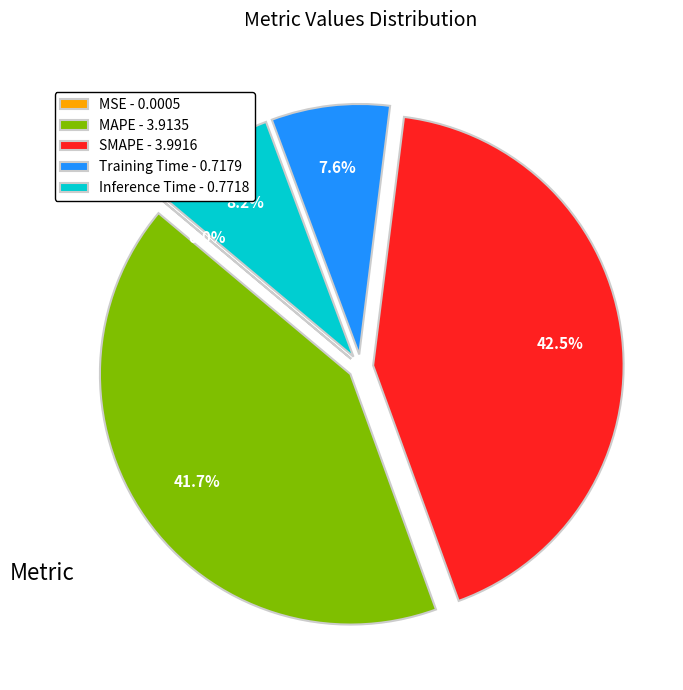

Does MAPE account for over 50% of the chart?

No